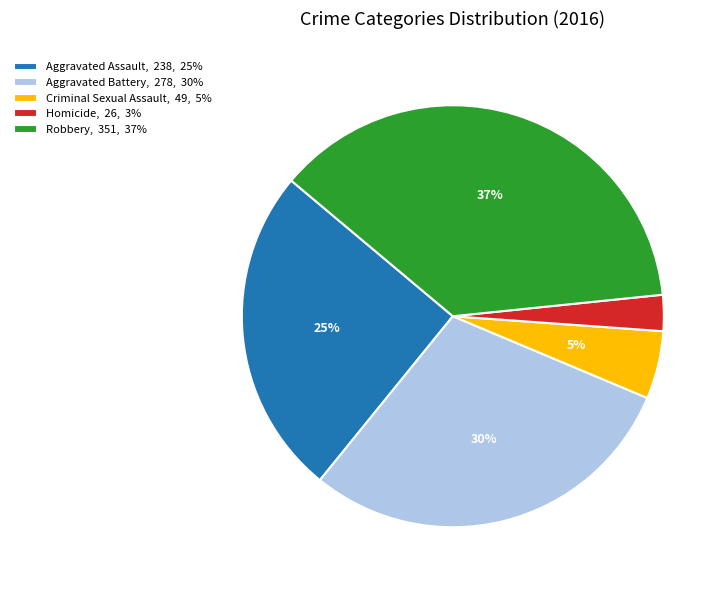

Between Aggravated Assault and Aggravated Battery, which is larger?

Aggravated Battery